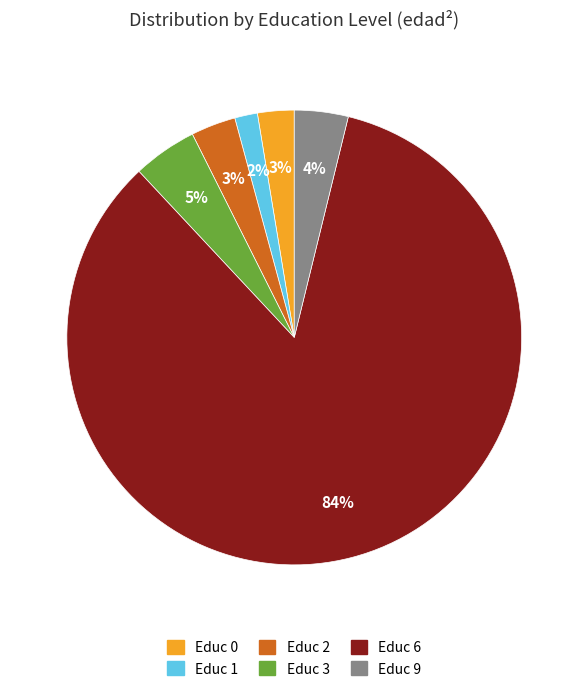

How many segments does this pie chart have?

6